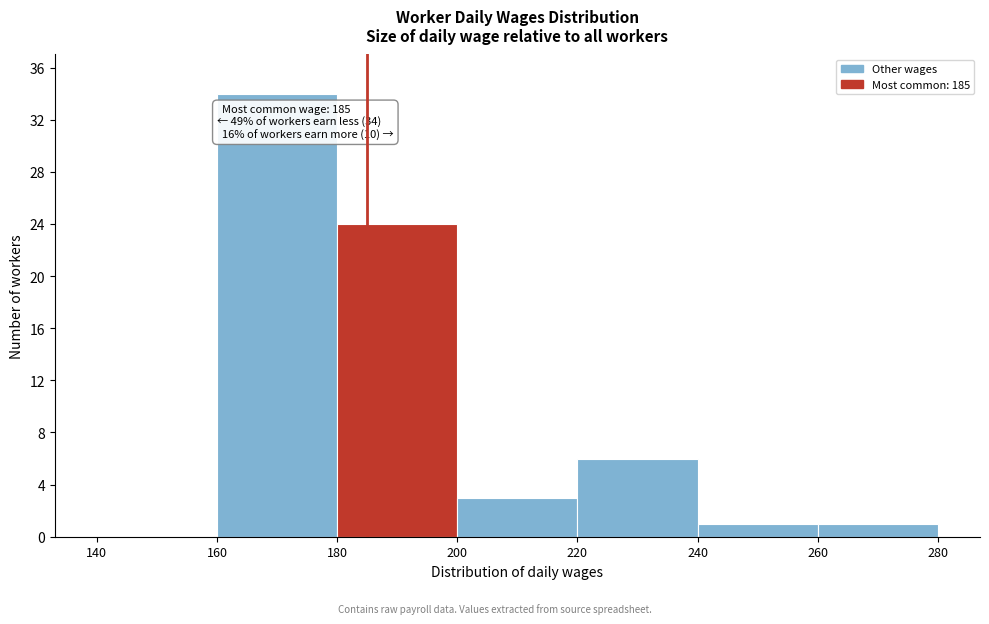

Which range on the x-axis has the tallest bar?

160 to 180